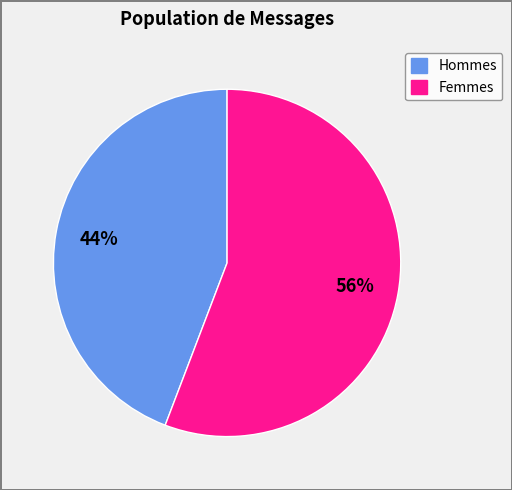

Combined, do Femmes and Hommes account for over 50%?

Yes